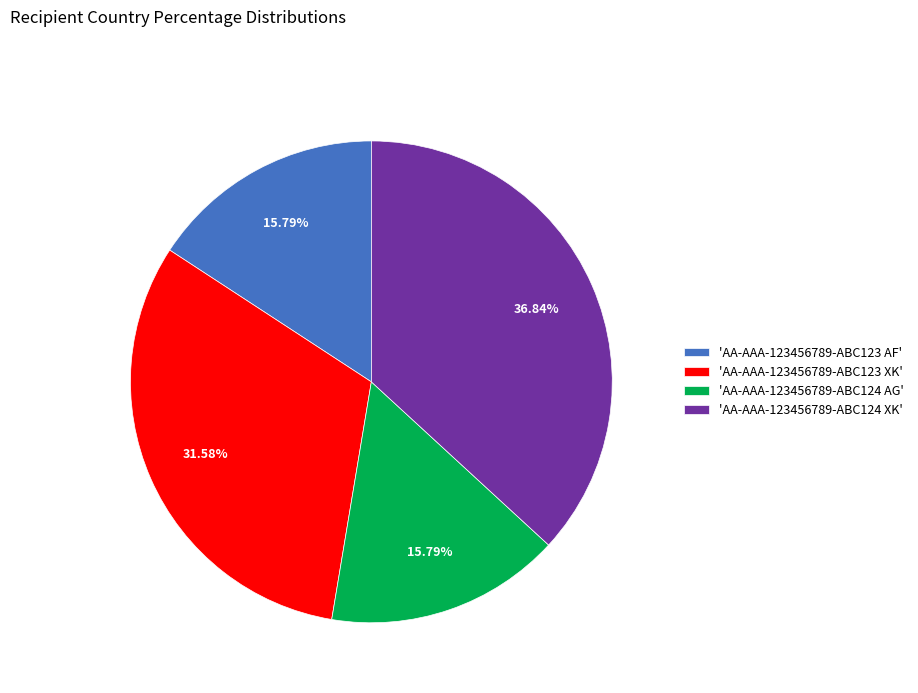

Which has a higher value, 'AA-AAA-123456789-ABC123 XK' or 'AA-AAA-123456789-ABC124 XK'?

'AA-AAA-123456789-ABC124 XK'